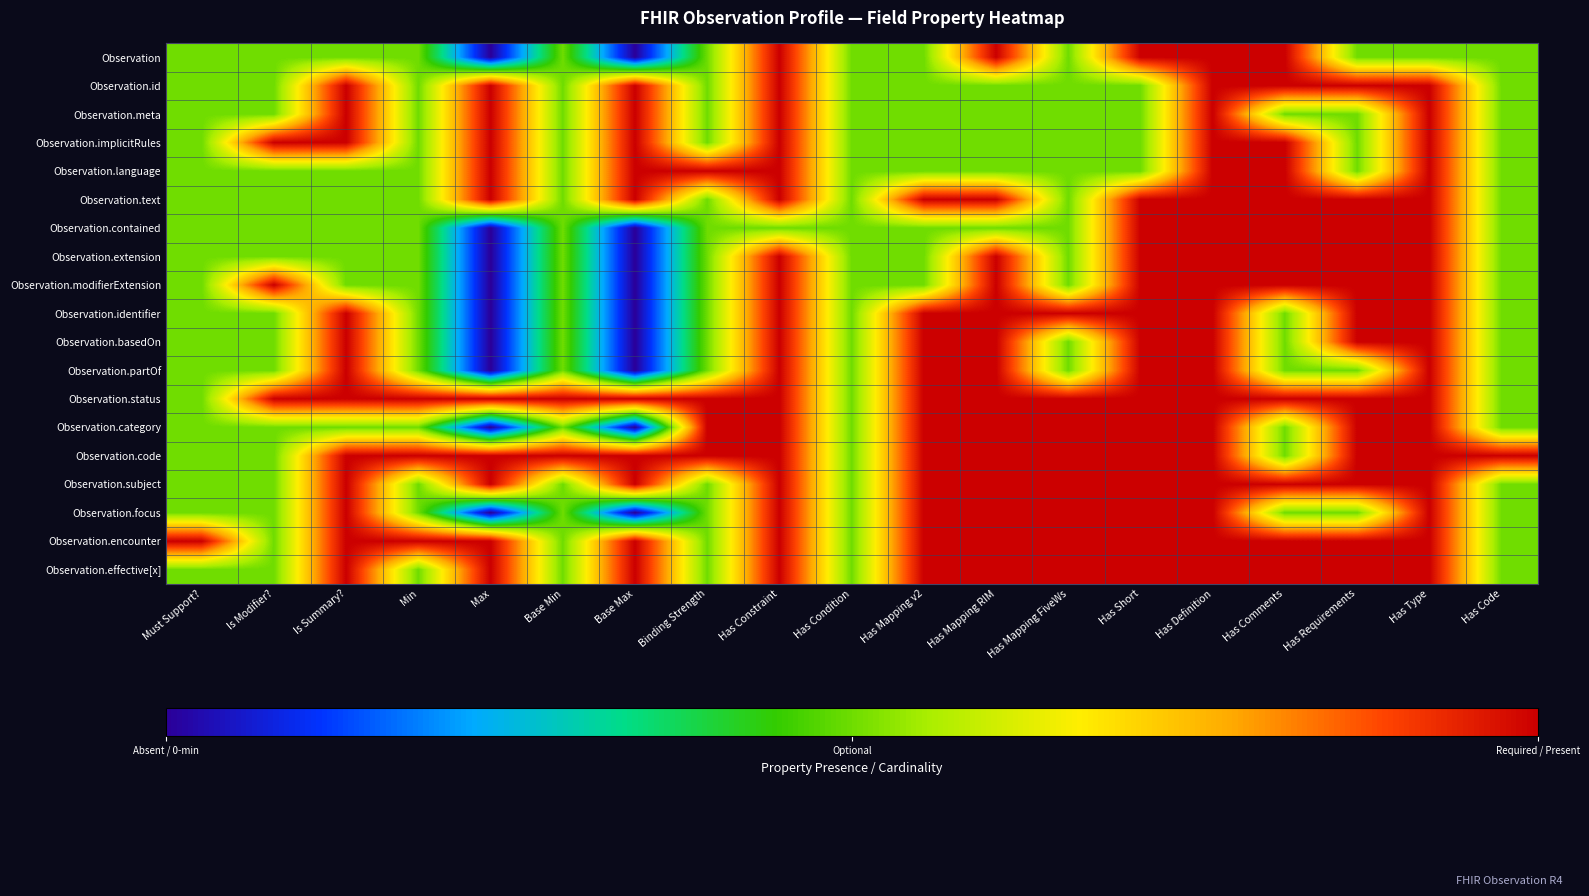

What is the maximum value shown in the chart?

1